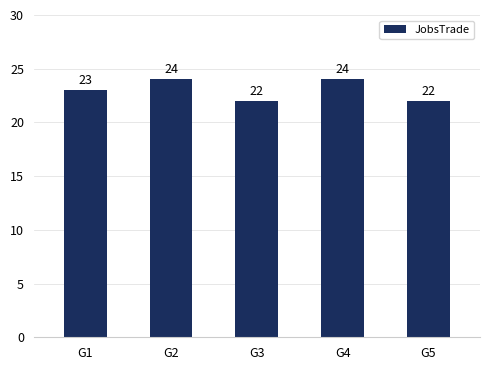

The chart shows a value of 9 at G1. True or false?

False